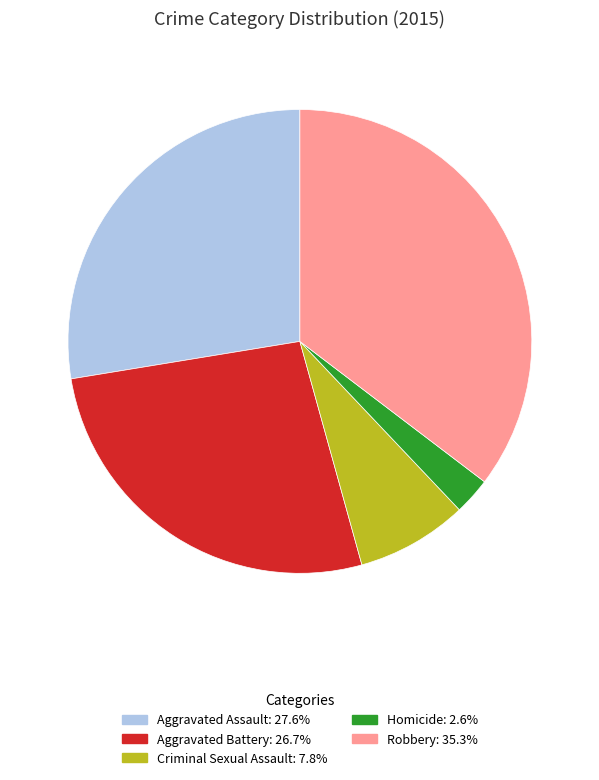

What is the largest slice in the pie chart?

Robbery